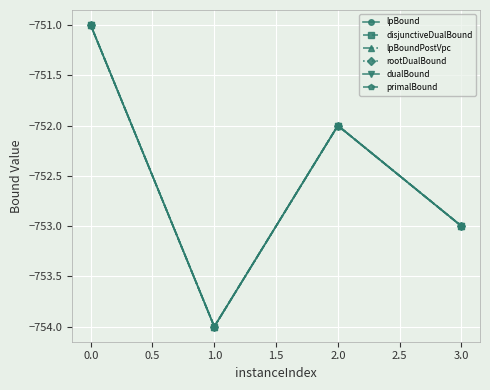

True or false: lpBound has more than 2 interior local peaks.

False